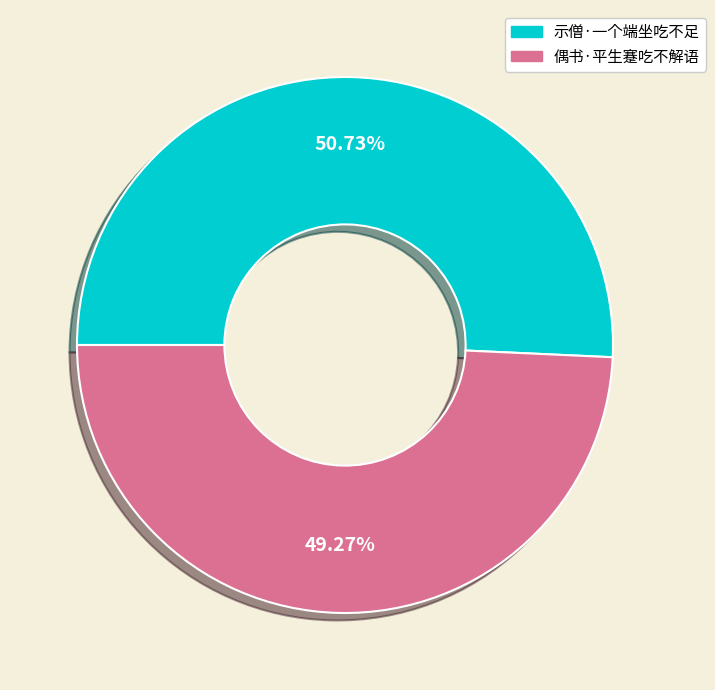

Is there a majority slice in this chart?

Yes